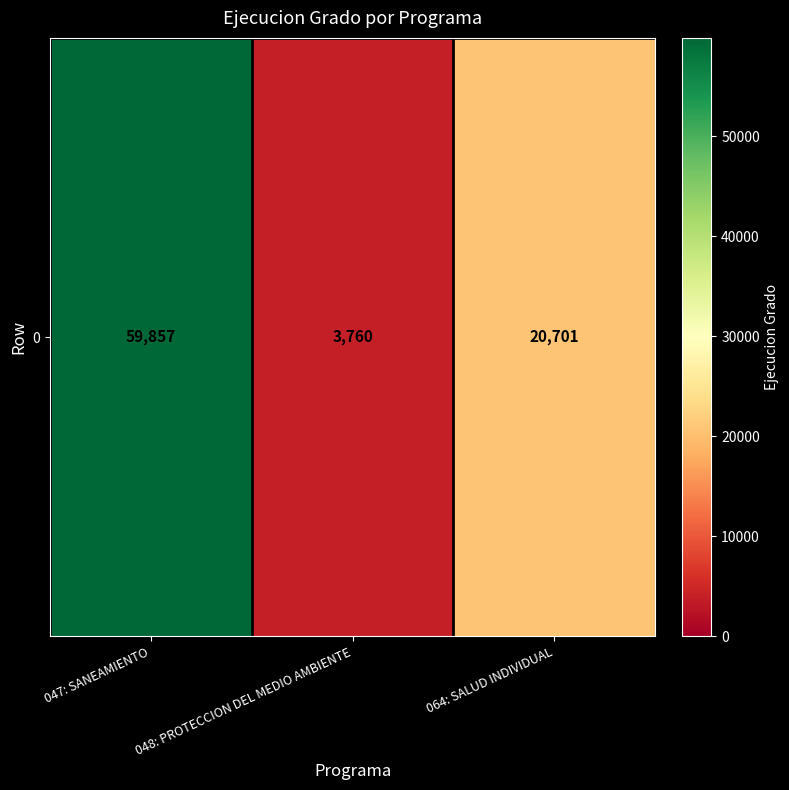

Reading right to left, extract all data points from this chart.

064: SALUD INDIVIDUAL=20701	048: PROTECCION DEL MEDIO AMBIENTE=3760	047: SANEAMIENTO=59857